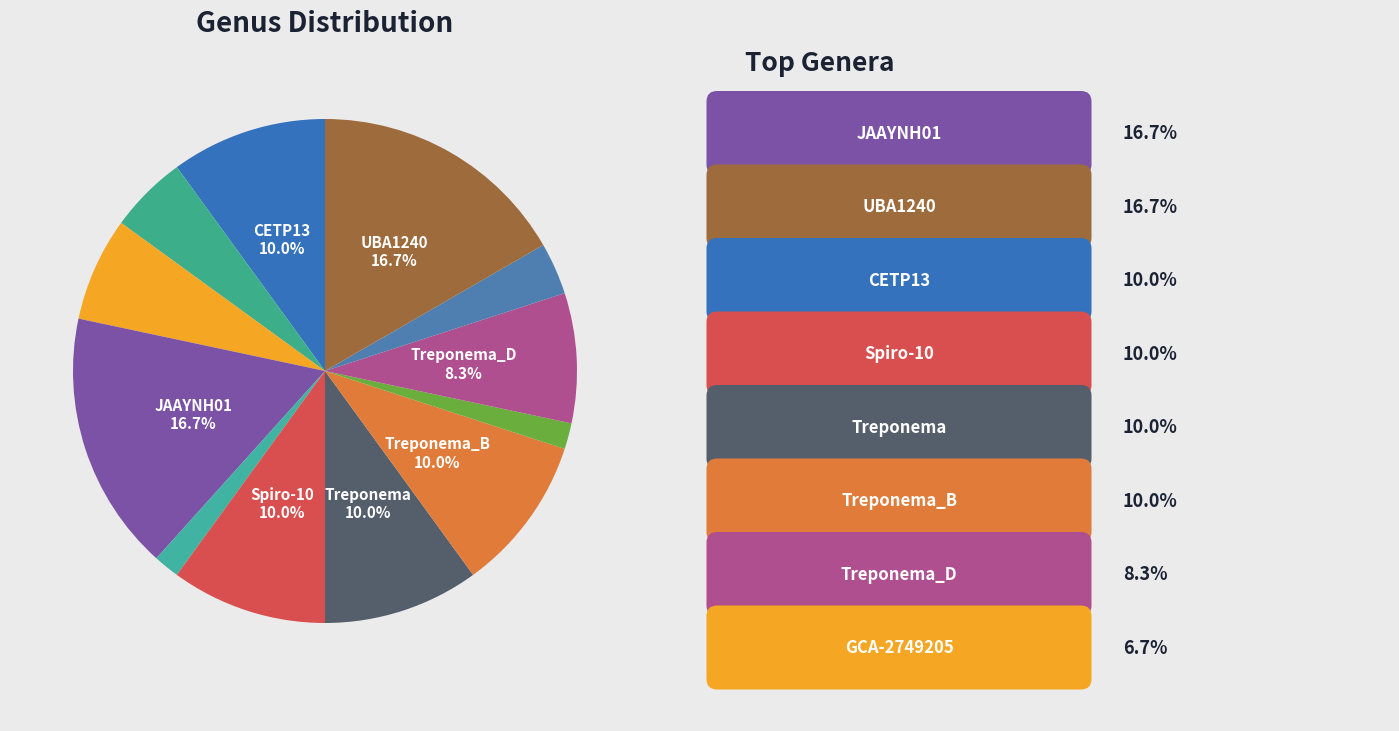

How many slices are in this pie chart?

12